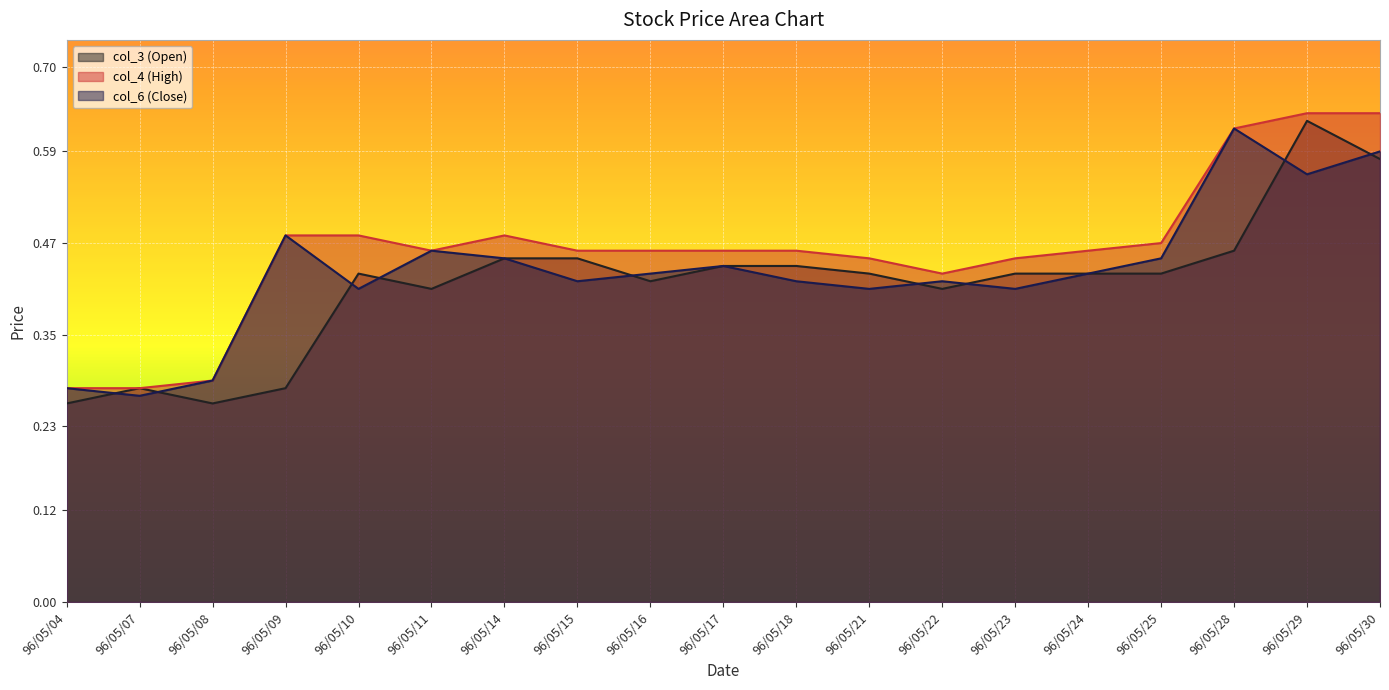

List the series in order of their overall mean, highest first.

col_4 (High), col_6 (Close), col_3 (Open)